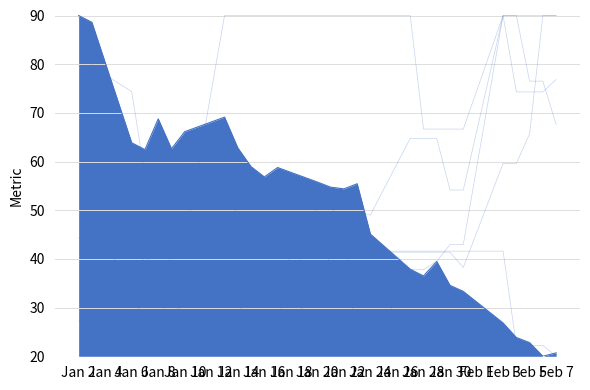

Does the chart have visible grid lines?

Yes